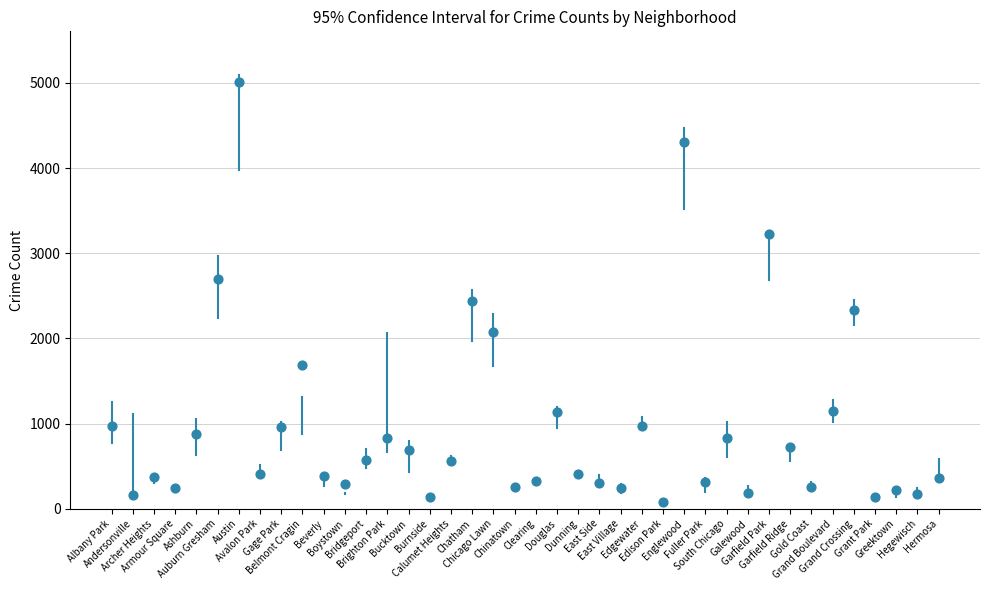

What Y value in the scatter plot is closest to 2542?

2441